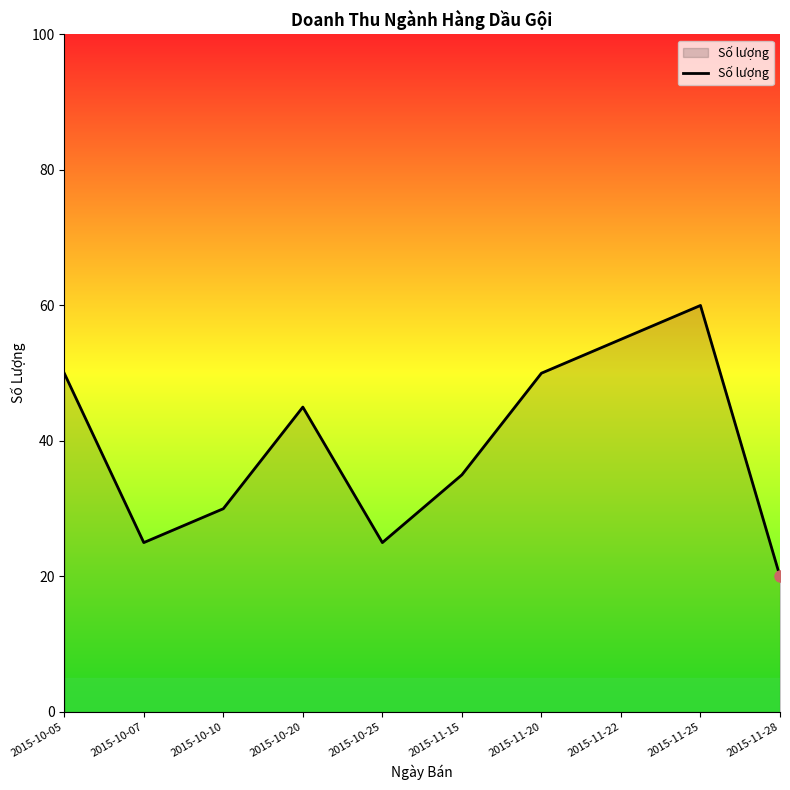

How many interior local valleys (lower than both neighbors) does the data have?

2